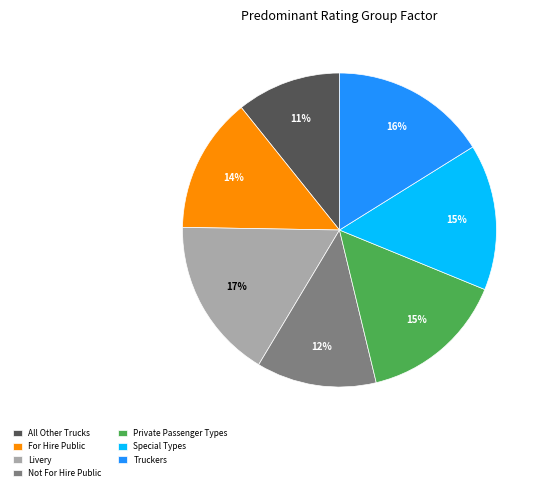

What is the largest slice in the pie chart?

Livery